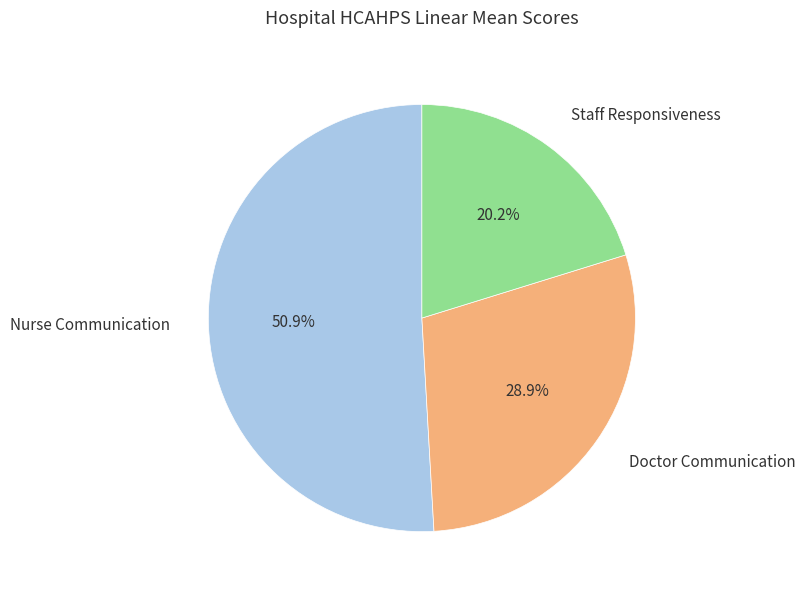

Is there any slice that represents more than half of the pie?

Yes